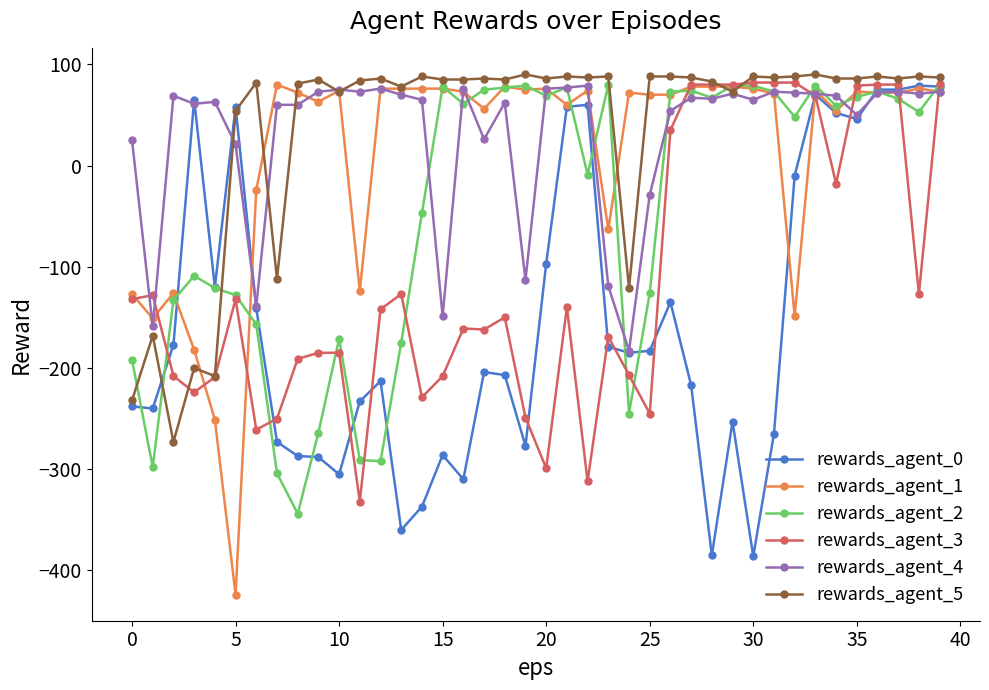

Does the chart have visible grid lines?

No